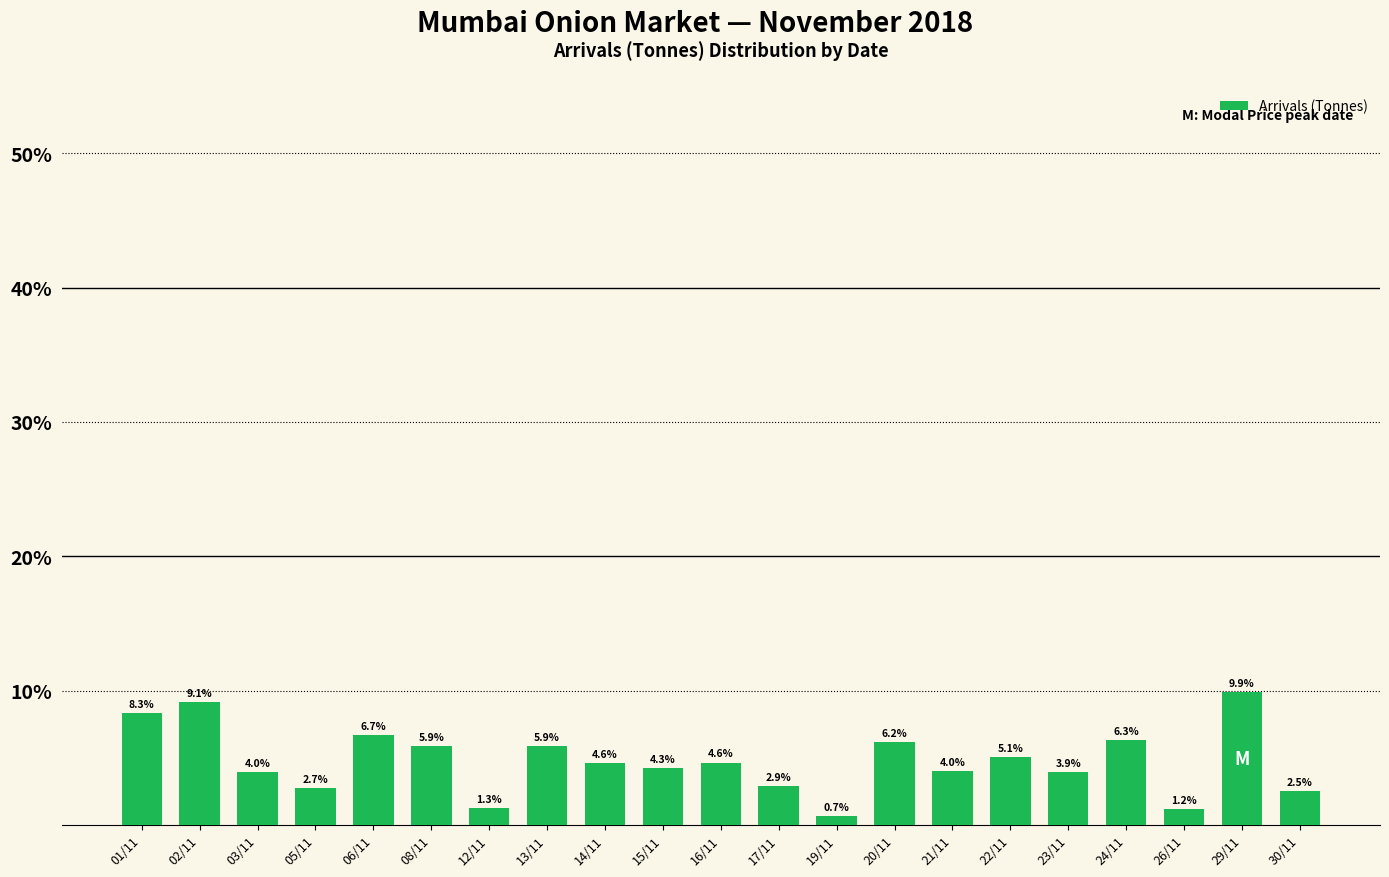

What is the value of the 12th bar from the left?

2.9